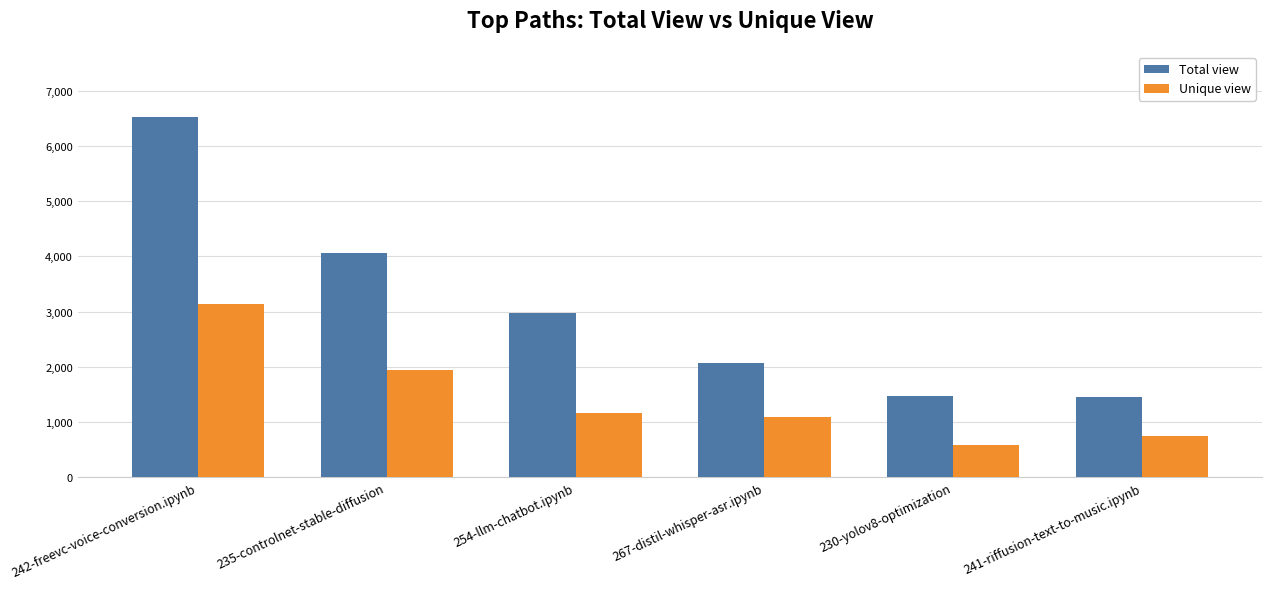

Which category has the lowest value across all series?

230-yolov8-optimization